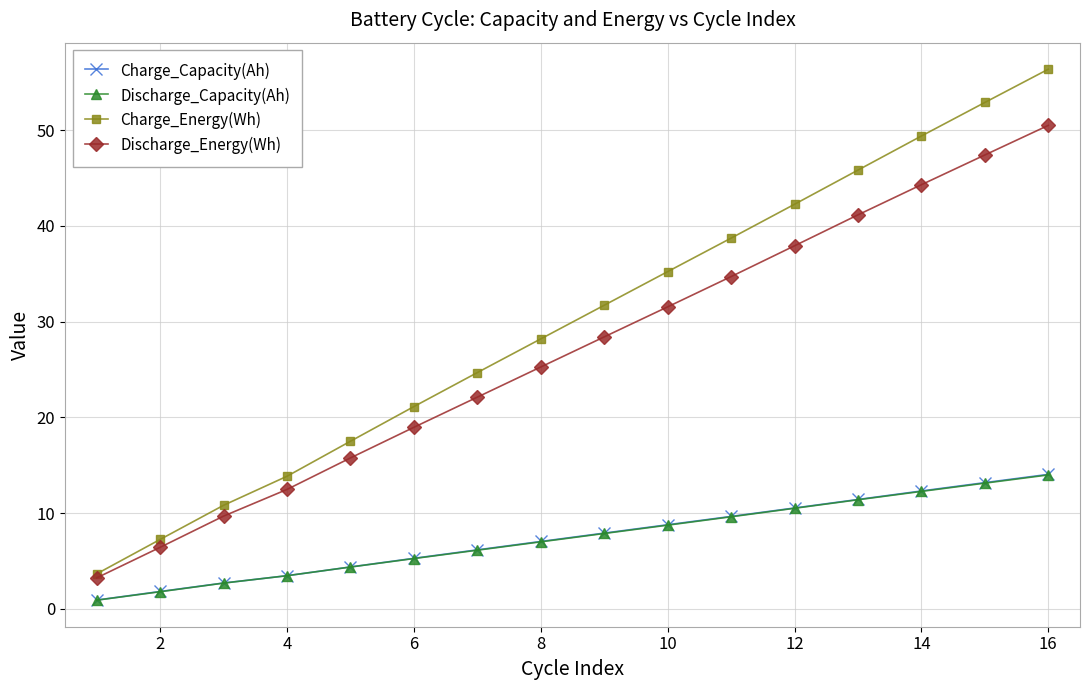

Reading right to left, extract all data points from this chart.

Charge_Capacity(Ah): 14.0	13.2	12.3	11.4	10.5	9.6	8.8	7.9	7.0	6.2	5.3	4.4	3.5	2.7	1.8	0.9
Discharge_Capacity(Ah): 14.0	13.1	12.3	11.4	10.5	9.6	8.7	7.9	7.0	6.1	5.2	4.4	3.5	2.7	1.8	0.9
Charge_Energy(Wh): 56.4	52.9	49.4	45.8	42.3	38.7	35.2	31.7	28.2	24.7	21.1	17.5	13.8	10.8	7.2	3.6
Discharge_Energy(Wh): 50.5	47.4	44.3	41.2	37.9	34.7	31.5	28.4	25.3	22.1	19.0	15.8	12.5	9.7	6.4	3.2